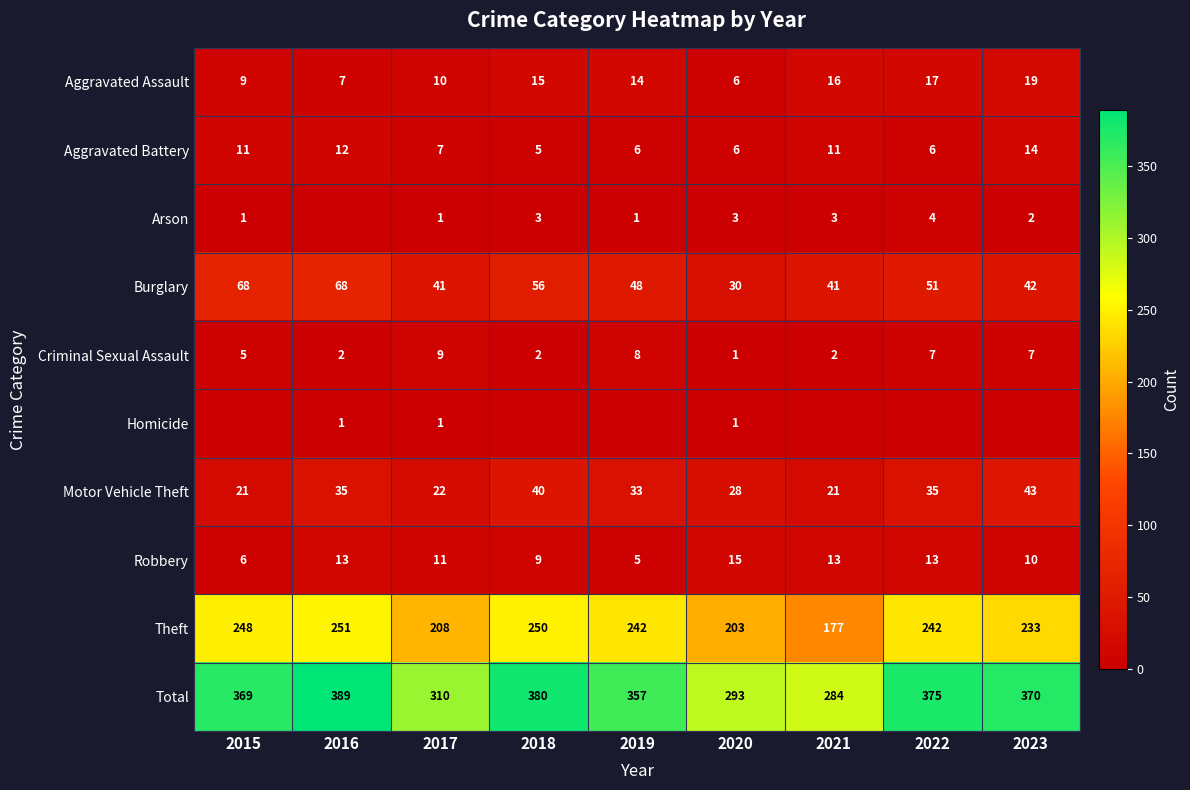

What is the difference between the maximum and minimum values in the Criminal Sexual Assault series?

8